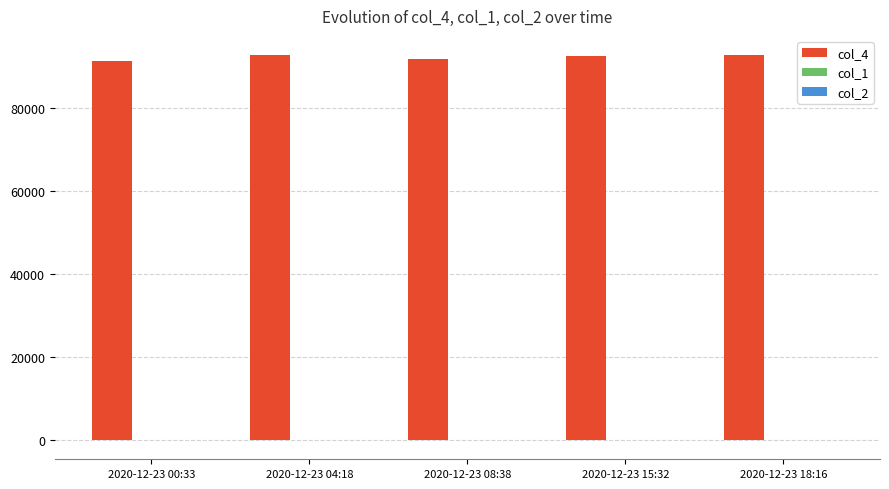

Which series has the largest total across all categories?

col_4